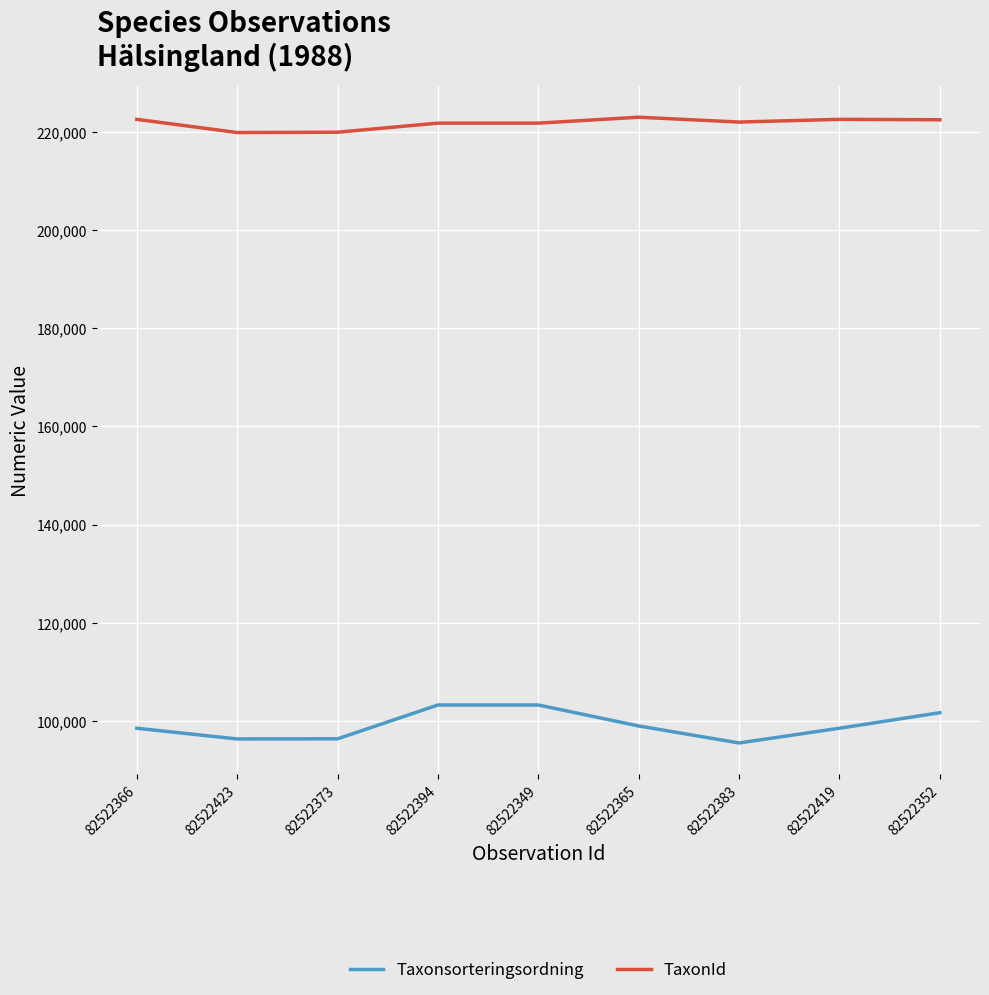

What is the spread (max minus min) of values at 82522423?

123475